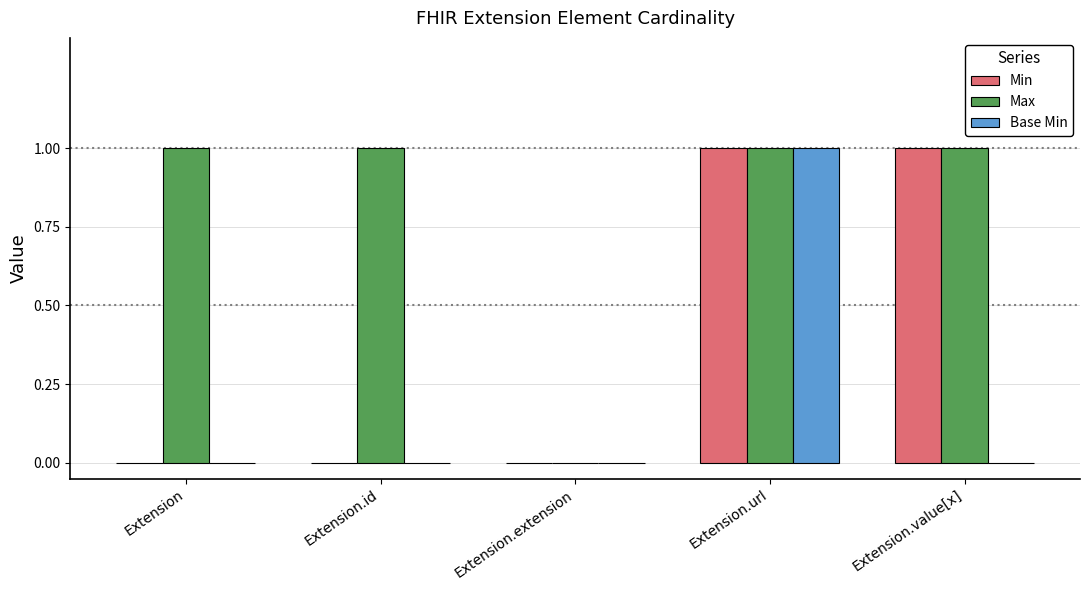

What are all the series names shown in the legend?

Min, Max, Base Min